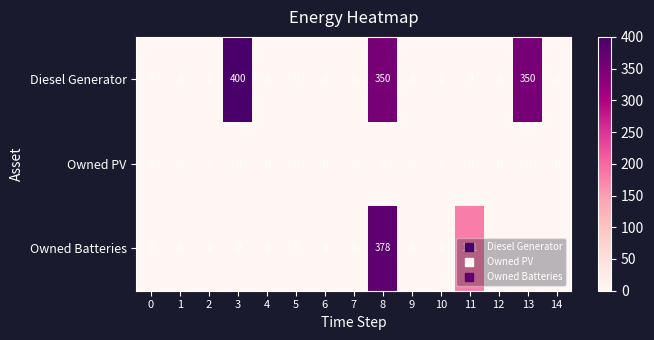

What is the difference between the second highest and second lowest values in the Diesel Generator series?

350